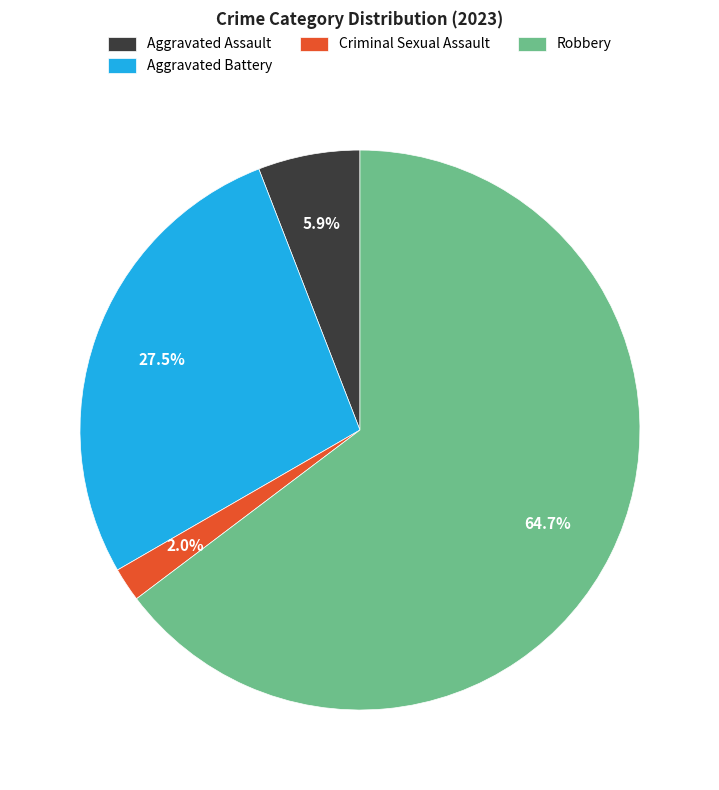

Count the number of slices in the pie.

4